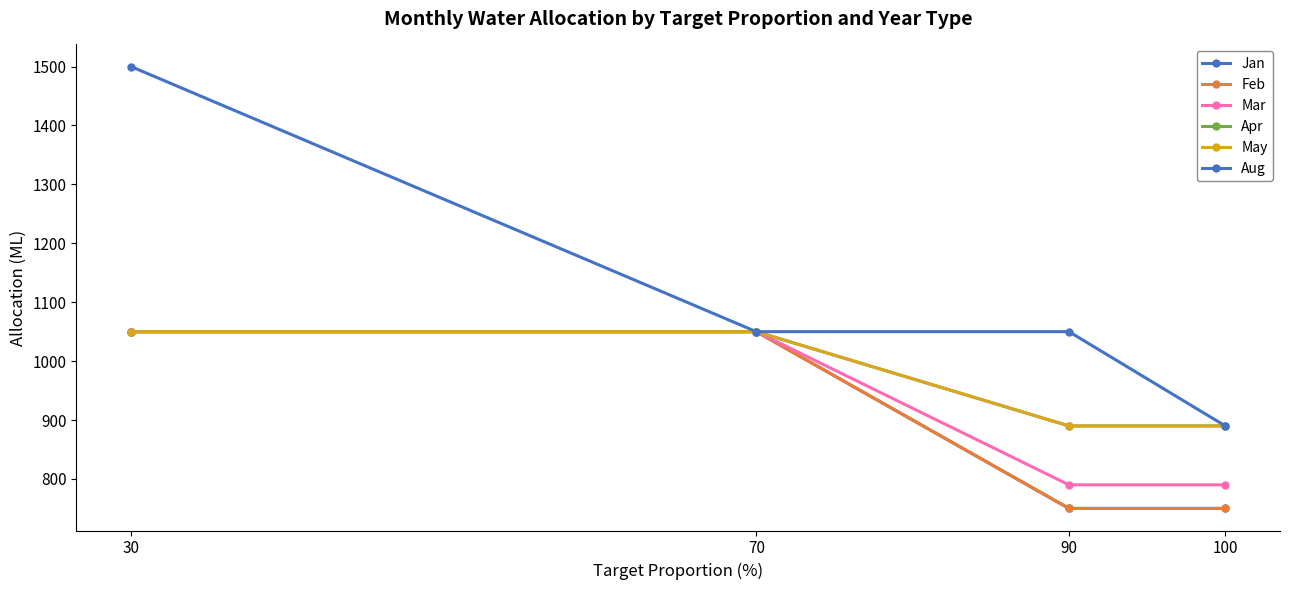

Is this an area chart (filled region under the line)?

No